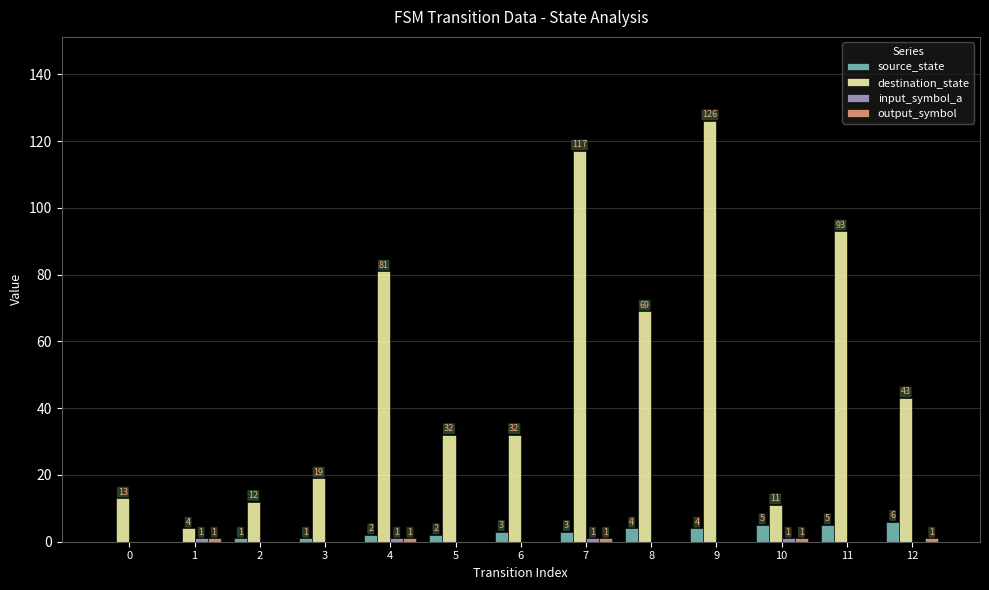

What is the spread (max minus min) of values at 8?

69